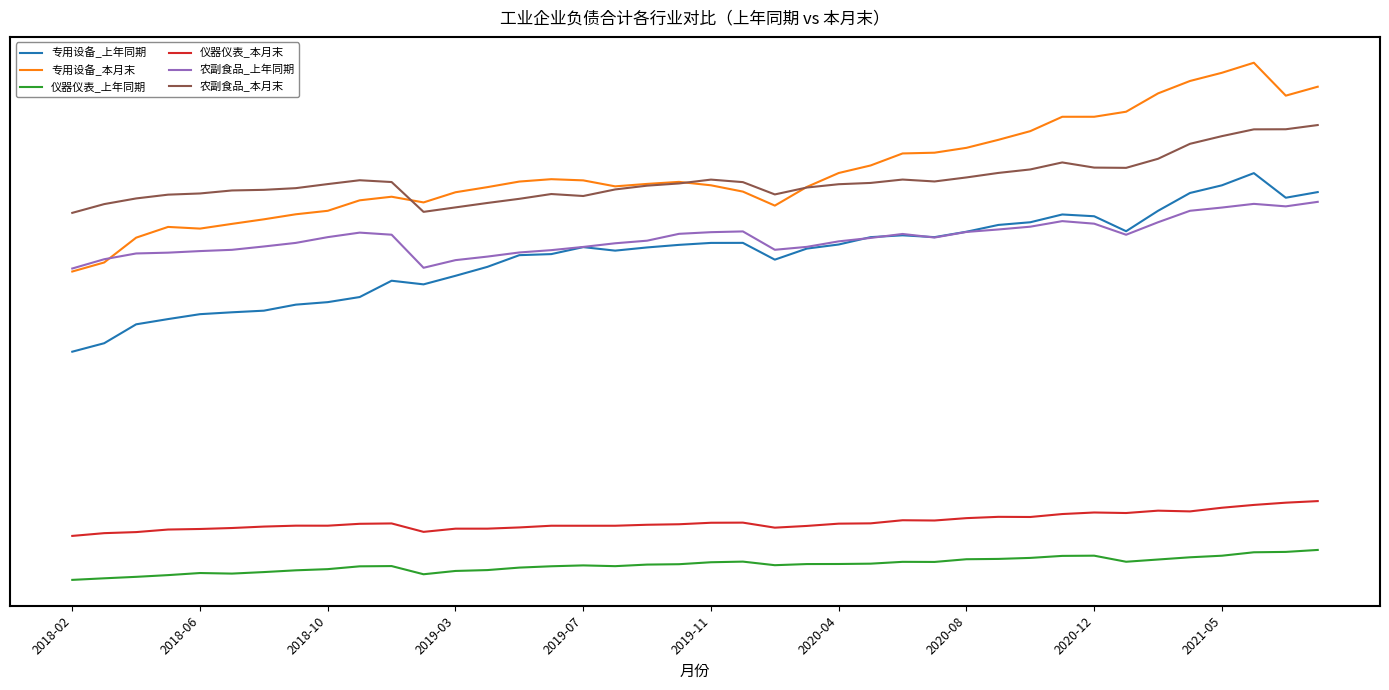

What is the average value of the 专用设备_本月末 series?

24848.4